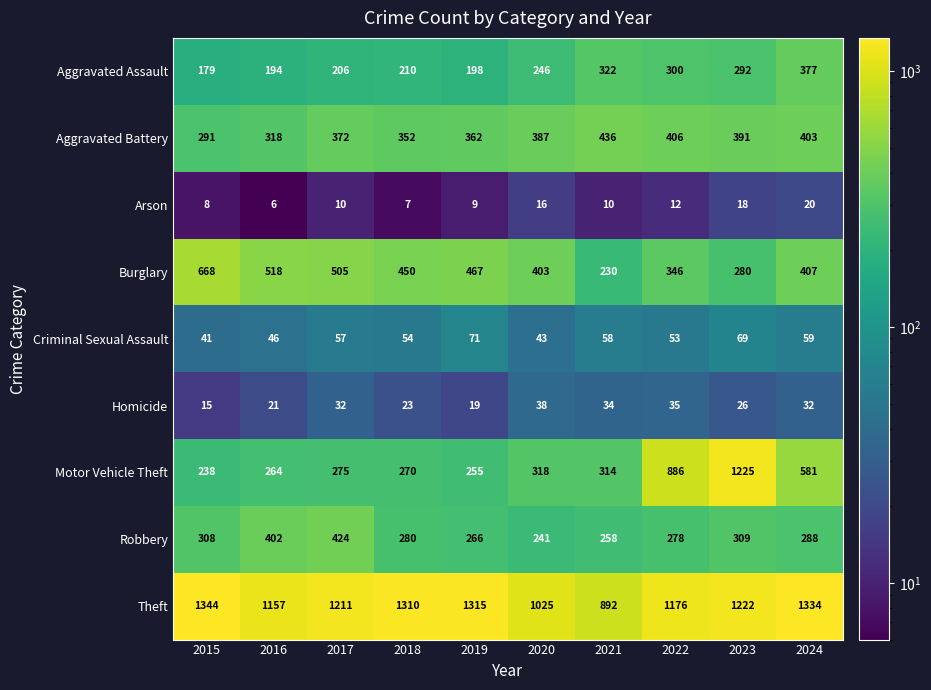

The value of Theft at 2017 is 1211. True or false?

True